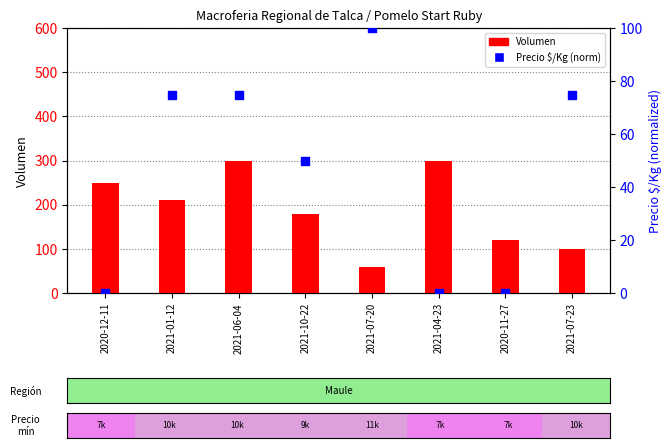

What is the total value across all series at 2021-07-23?

174.8